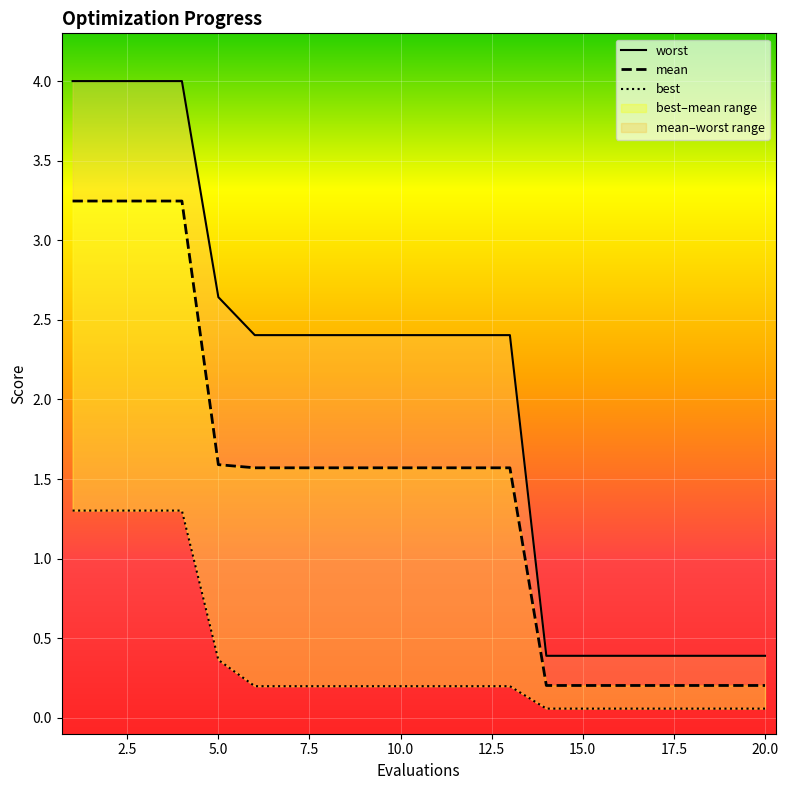

True or false: best and mean cross at least once.

False